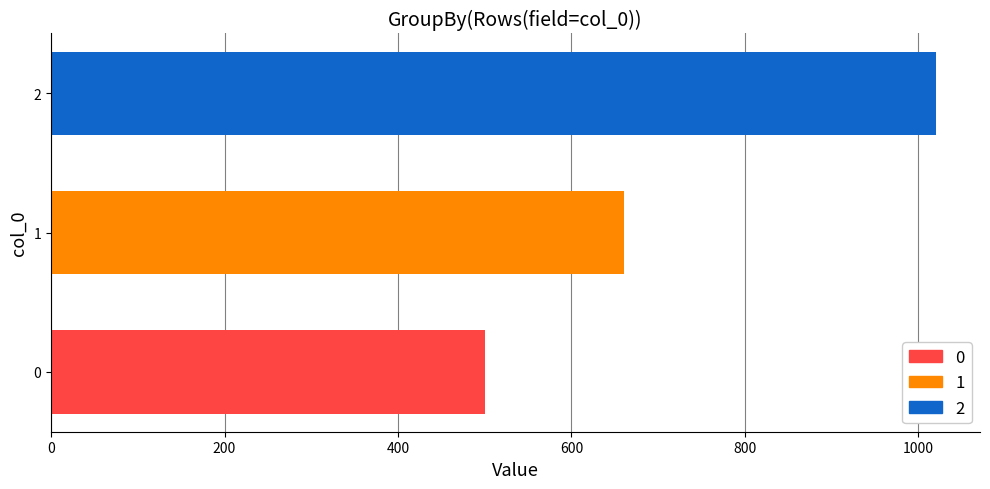

What is the minimum value shown in the chart?

500